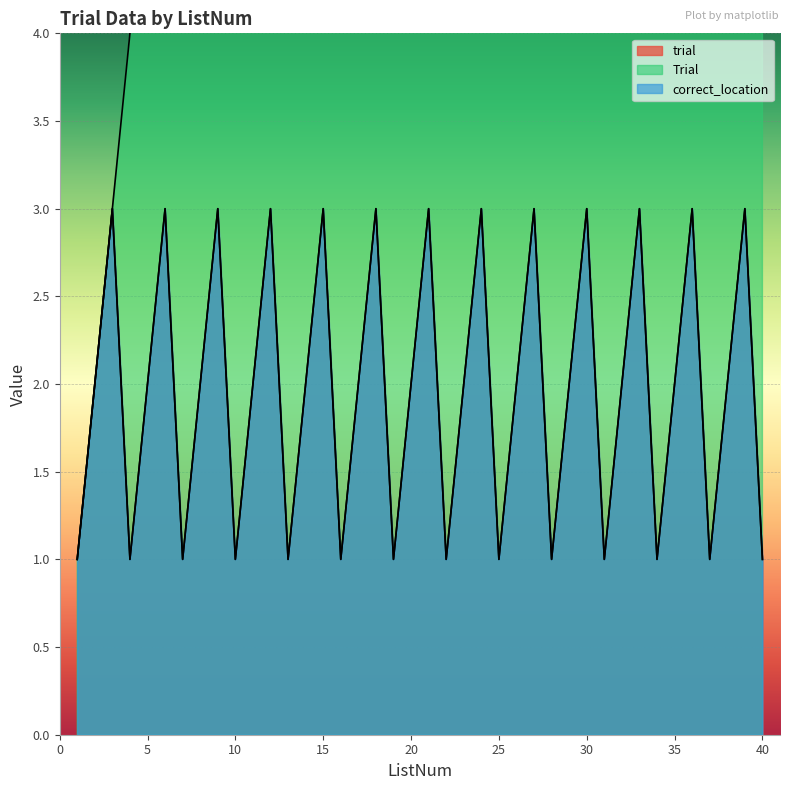

What is the sum of the correct_location values at 31 and 33?

4